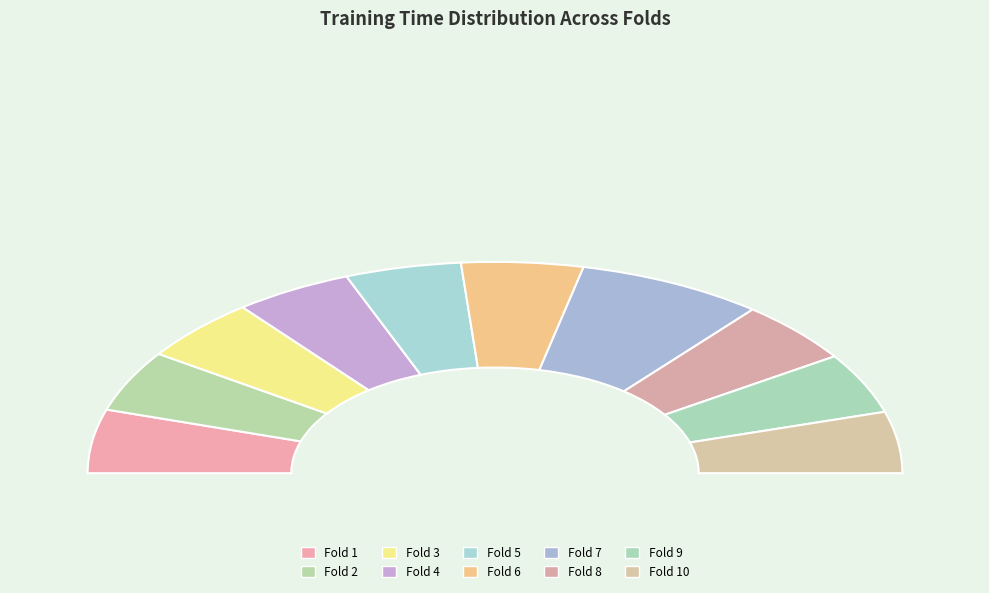

To the nearest percent, what is the average slice percentage?

10%